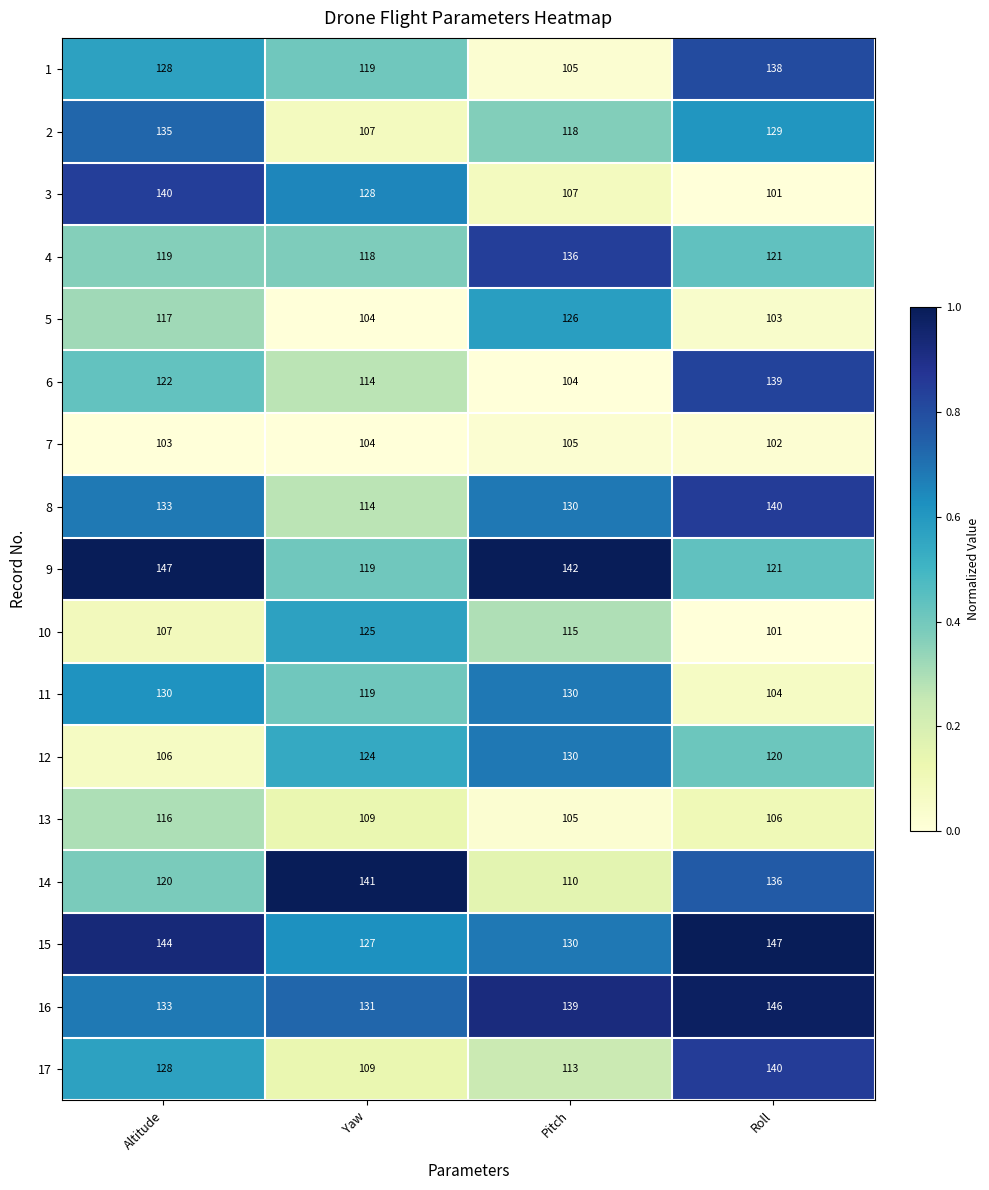

Rank the categories by 12 value from lowest to highest.

Altitude, Roll, Yaw, Pitch